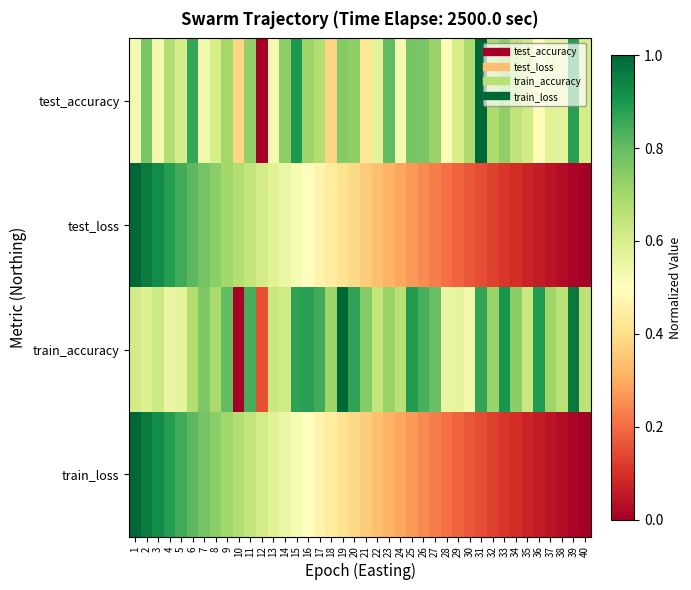

Between 24 and 12, which is larger?

24